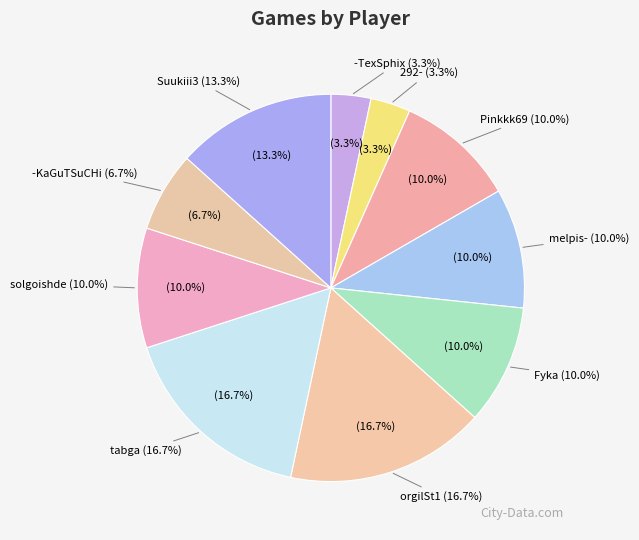

How many slices are in this pie chart?

10